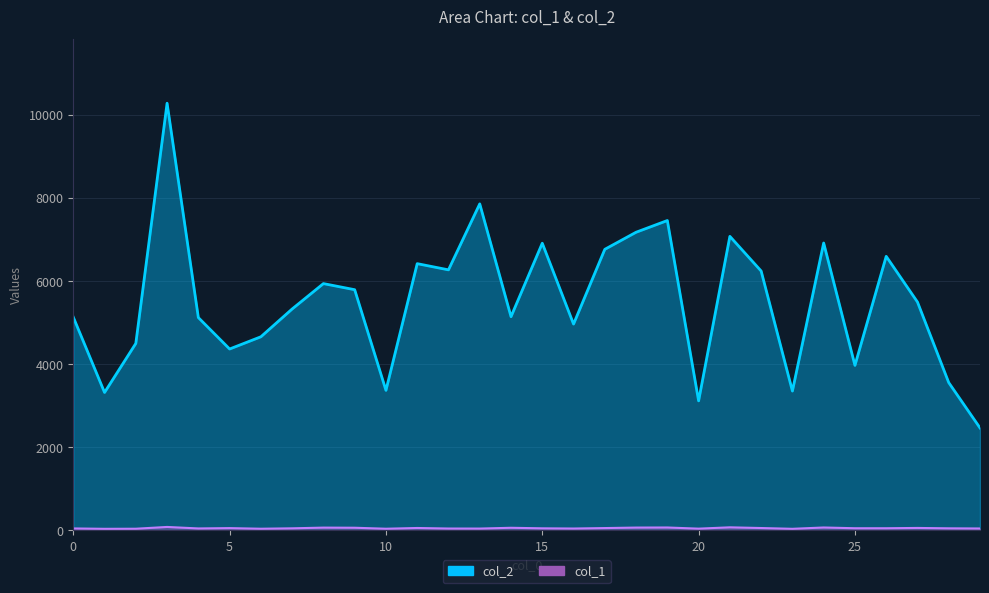

At which category does col_2 reach its first local valley?

1